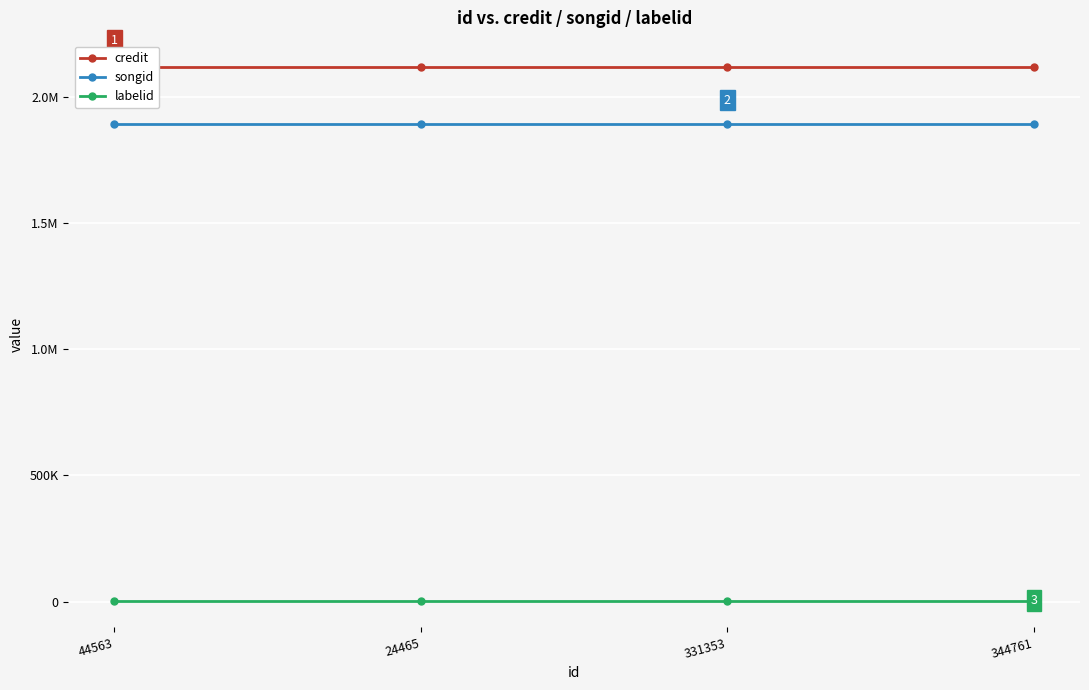

Which series has the widest spread of values?

credit